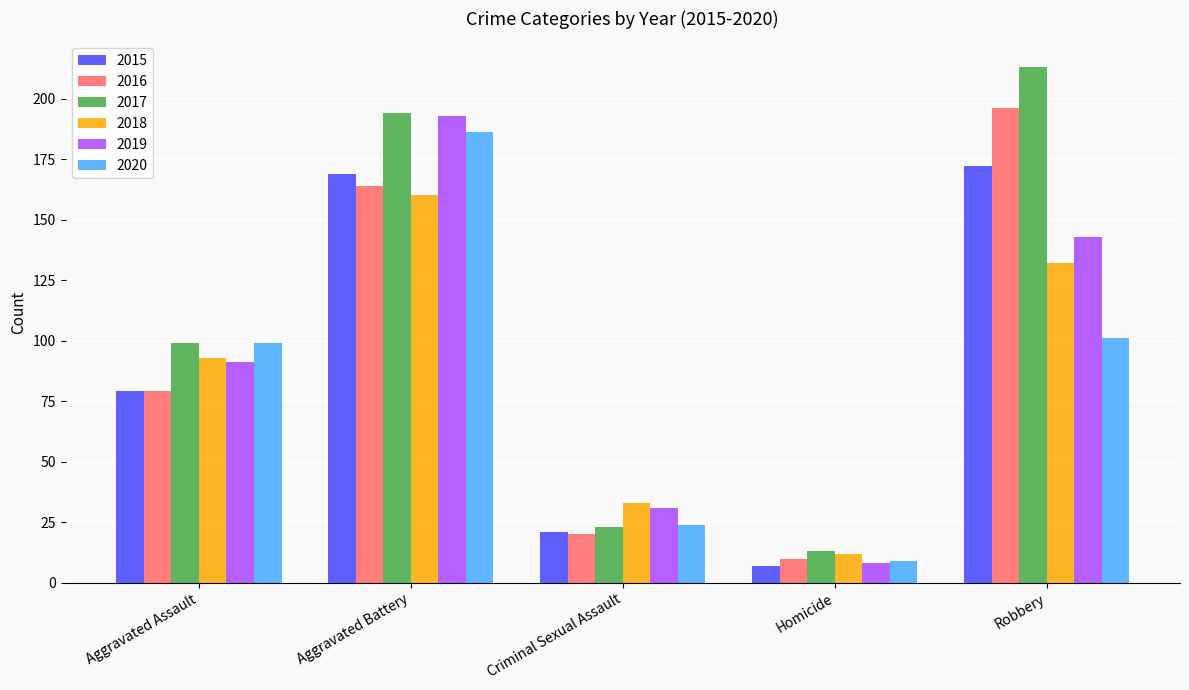

Does the chart contain any negative values?

No